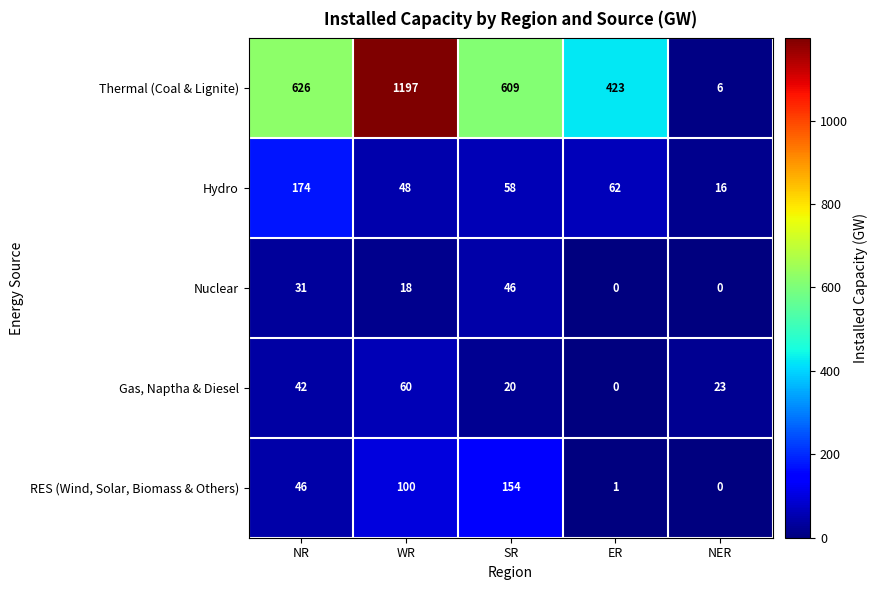

What is the sum of all Nuclear values?

95